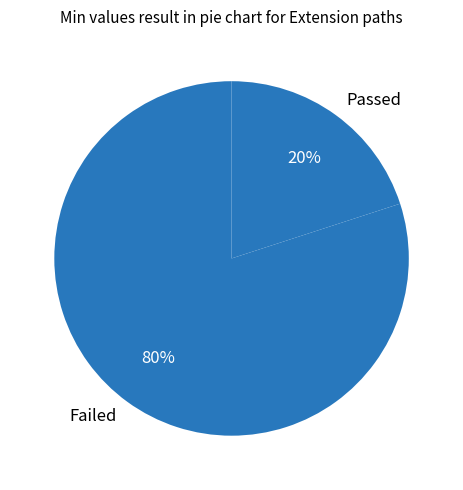

The Passed slice represents 8% of the pie. True or false?

False